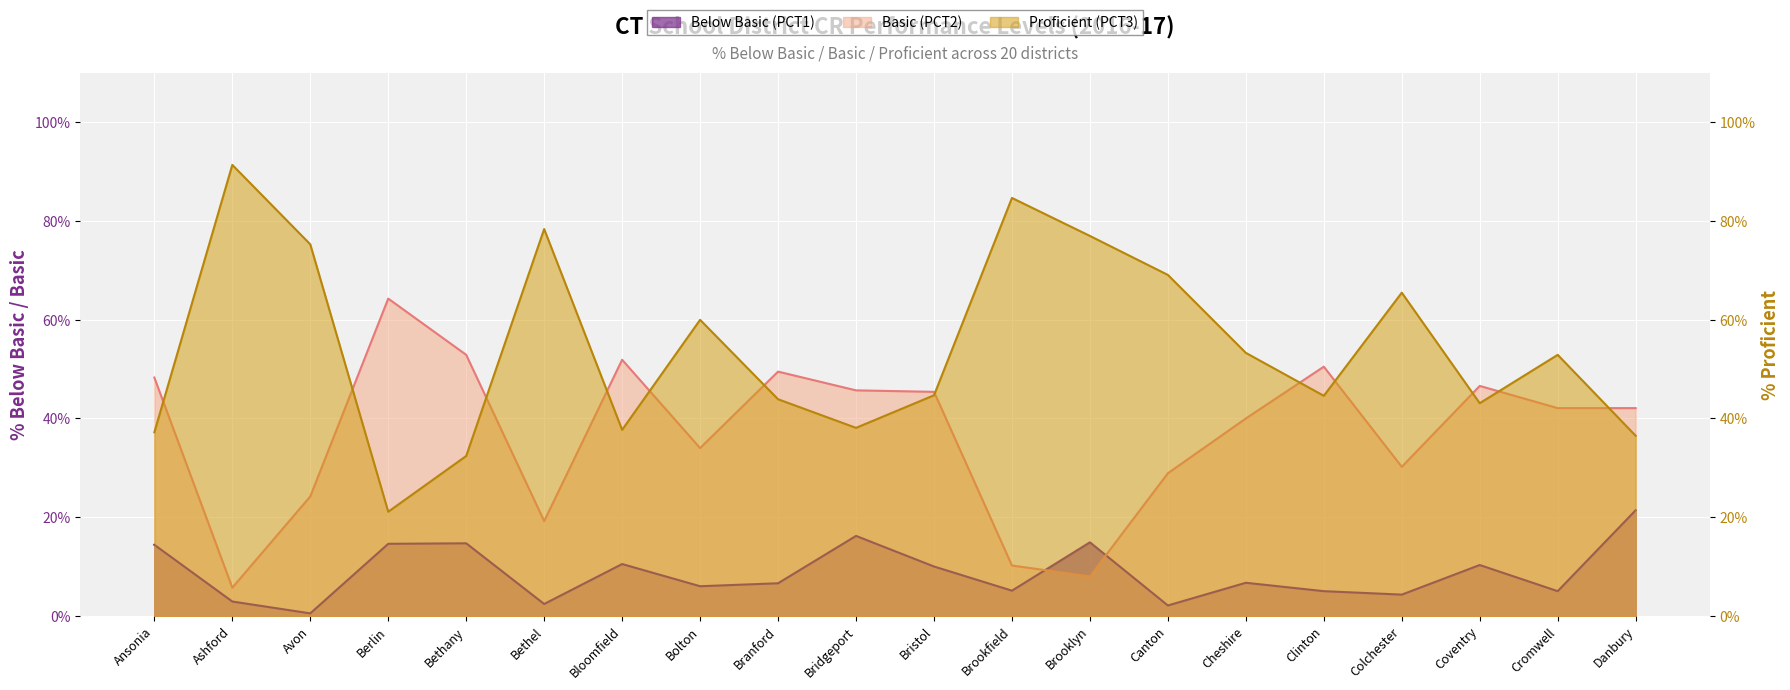

True or false: Below Basic (PCT1) has a value of 1.1 at Canton.

False